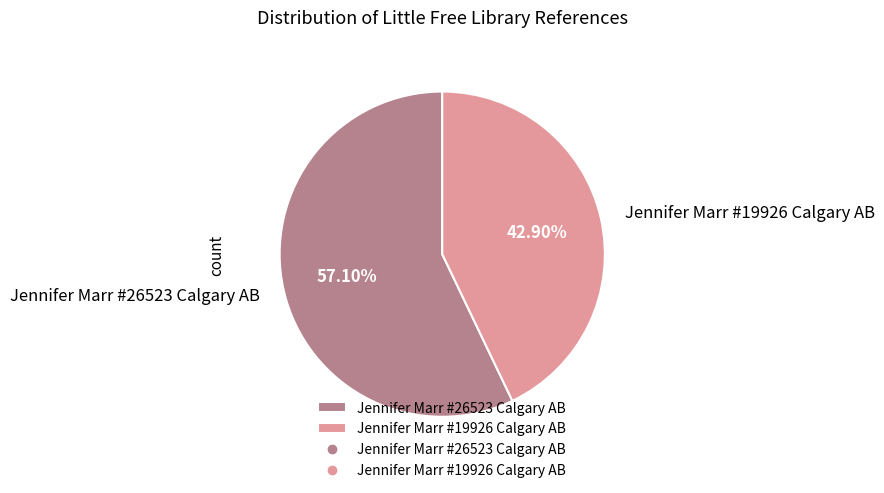

Is it true that Jennifer Marr #26523 Calgary AB is 57% of the pie?

True